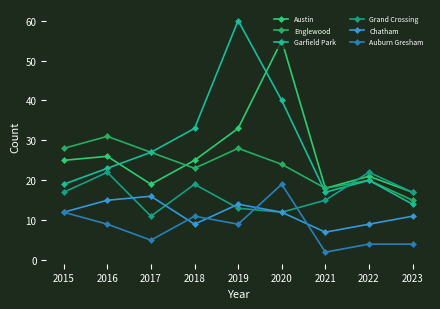

What is the approximate value of Englewood at 2021, to the nearest 5?

20